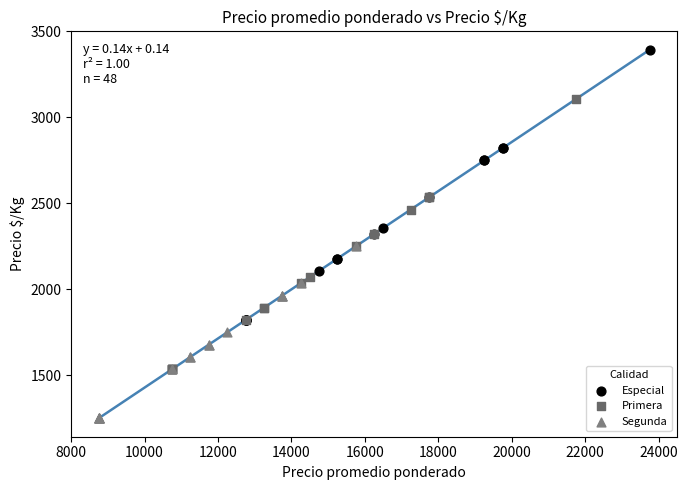

Which series contains the lowest Y value?

Segunda